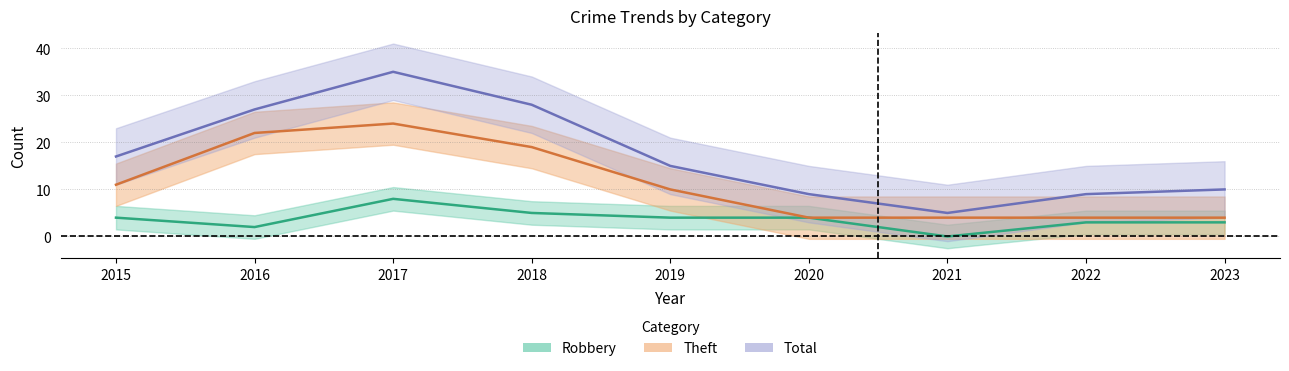

What is the sum of all Theft values?

102